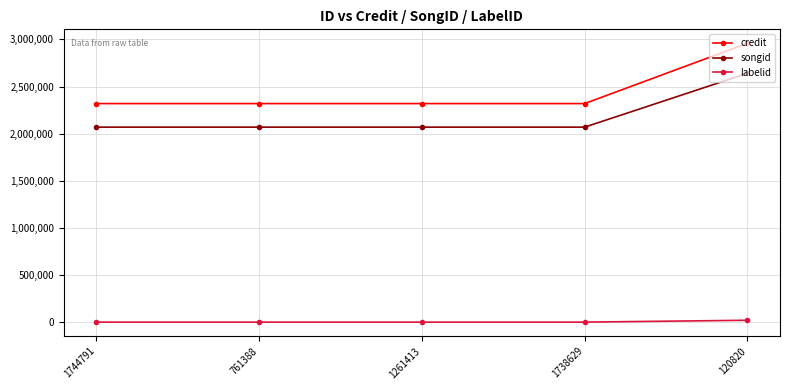

Which series has the largest range (max minus min)?

credit